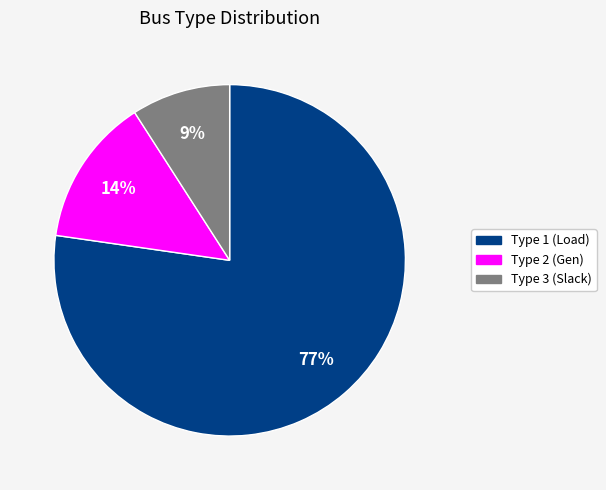

To the nearest percent, what is the average slice percentage?

33%